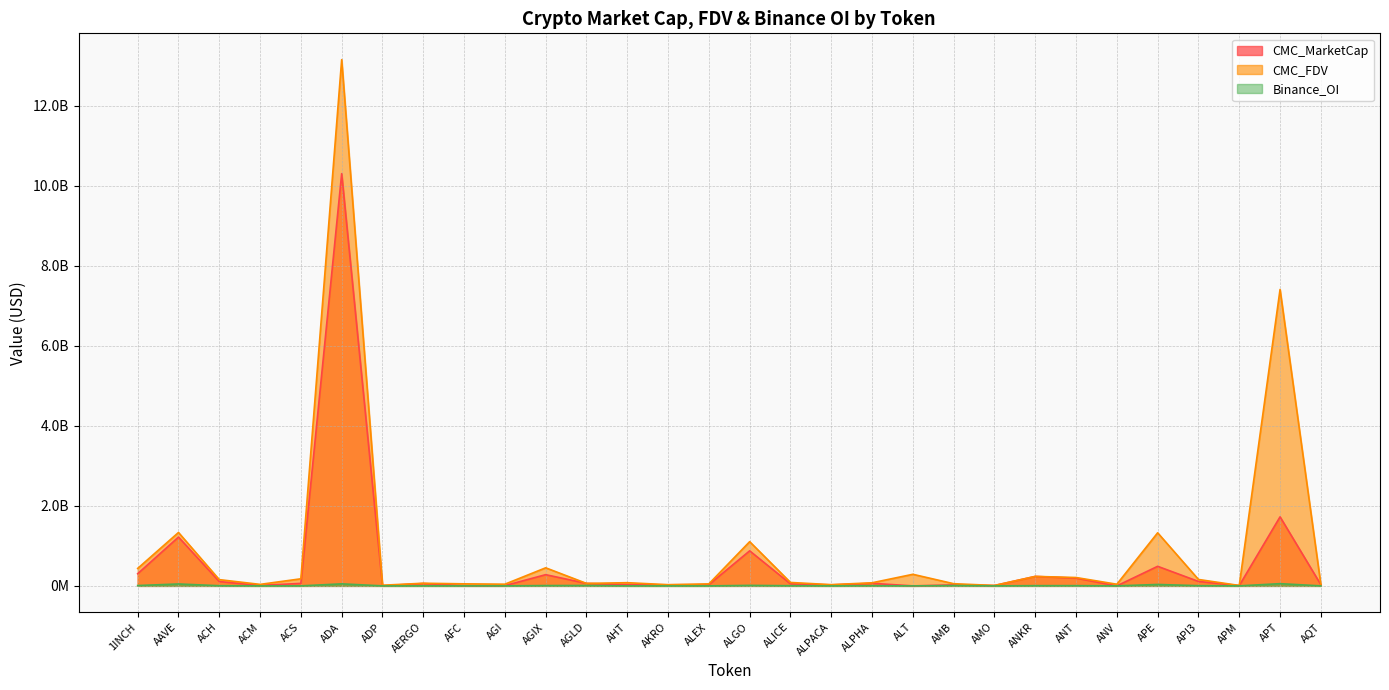

Which series changed the most between 1INCH and AHT?

CMC_FDV